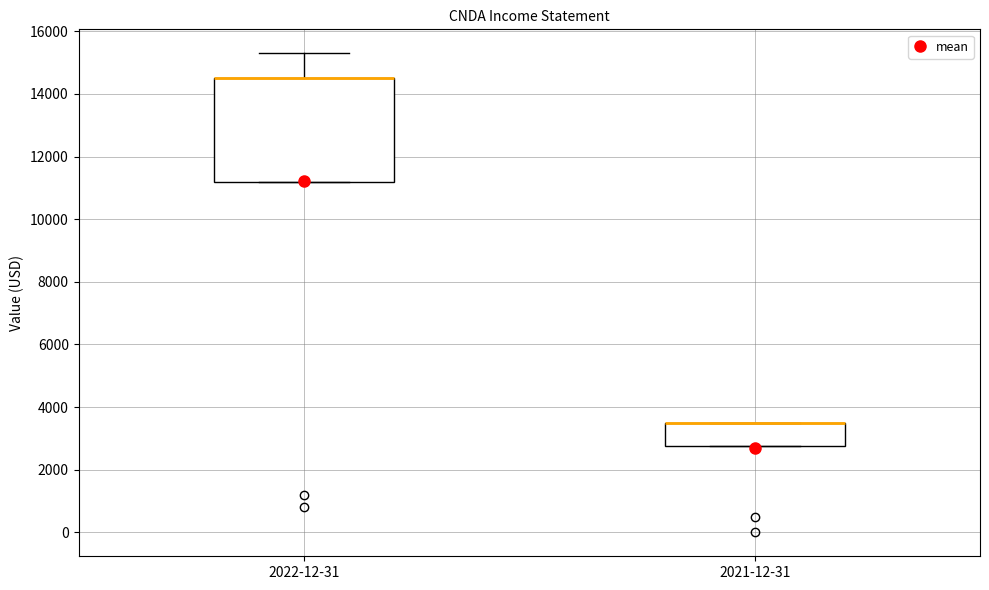

Where does the upper whisker of the box for 2022-12-31 end on the y-axis? The values are not printed on the chart, so give them approximately, as read against the axis.

15400